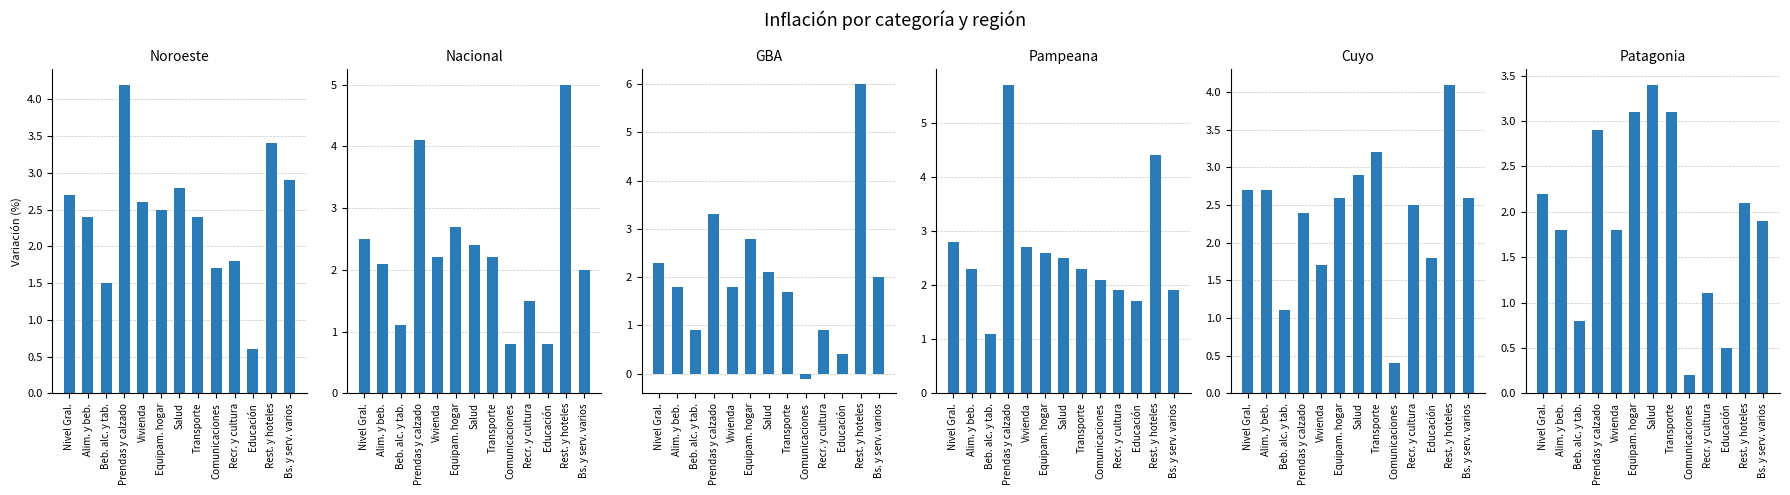

What are all the series names shown in the legend?

Noroeste, Nacional, GBA, Pampeana, Cuyo, Patagonia